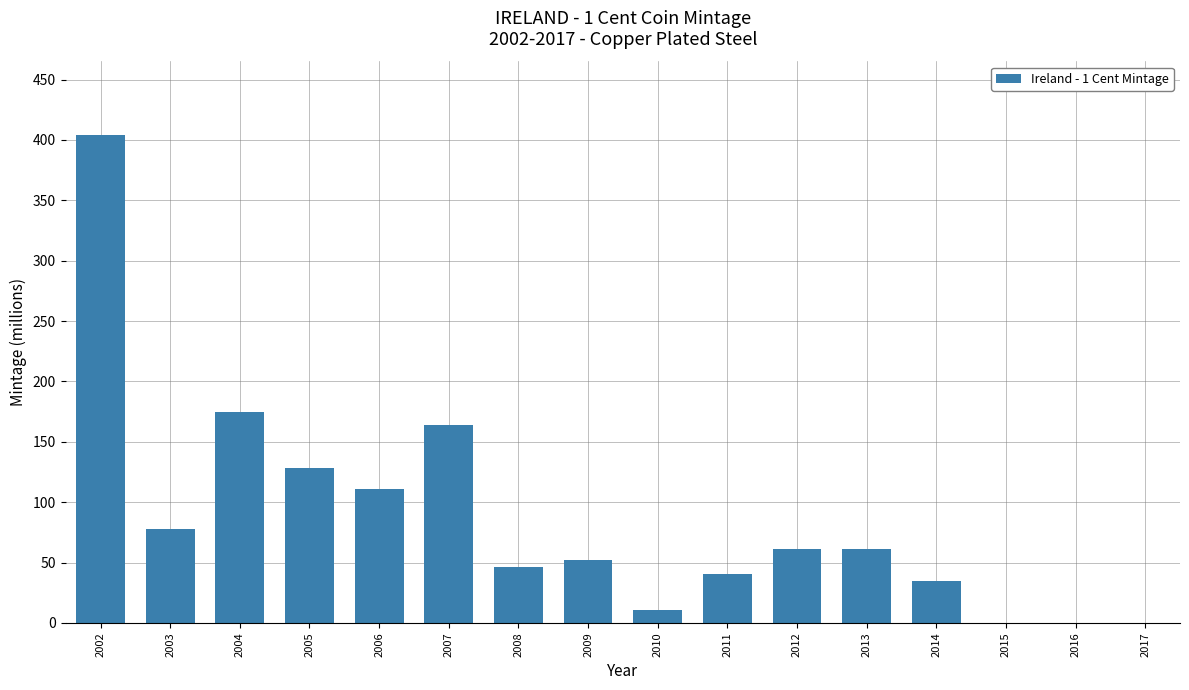

Is it true that the value at 2014 is 19.2?

False